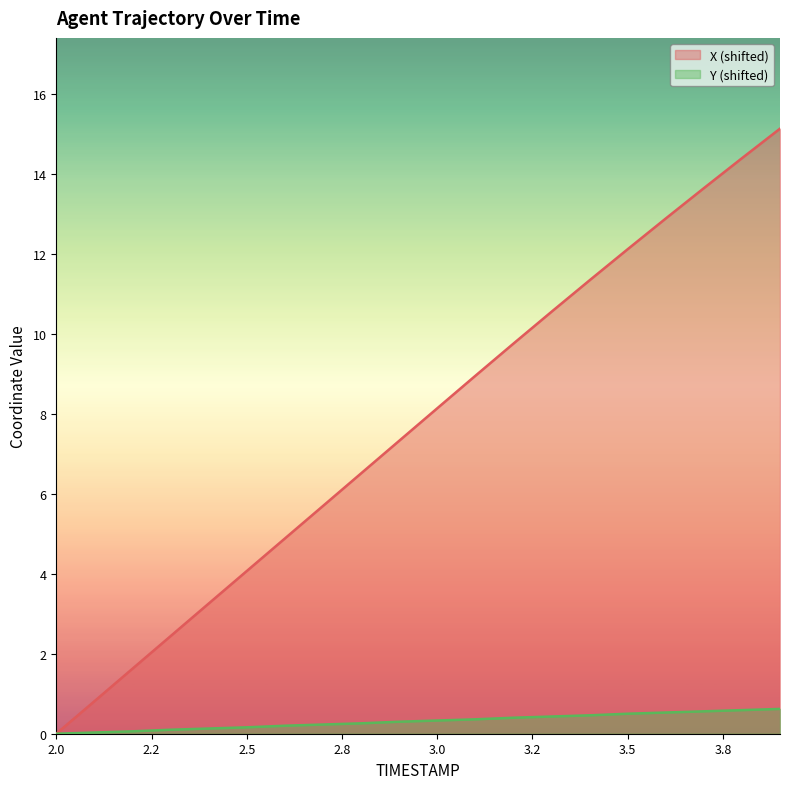

At which category is the sum across all series the highest?

3.9